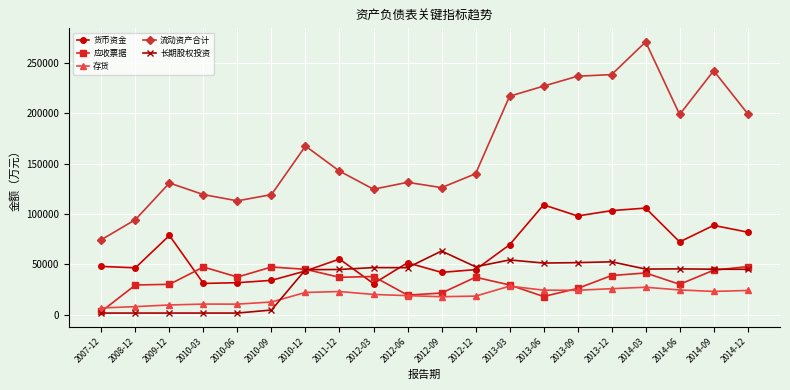

In 应收票据, how many points are higher than both neighbors (excluding endpoints)?

5